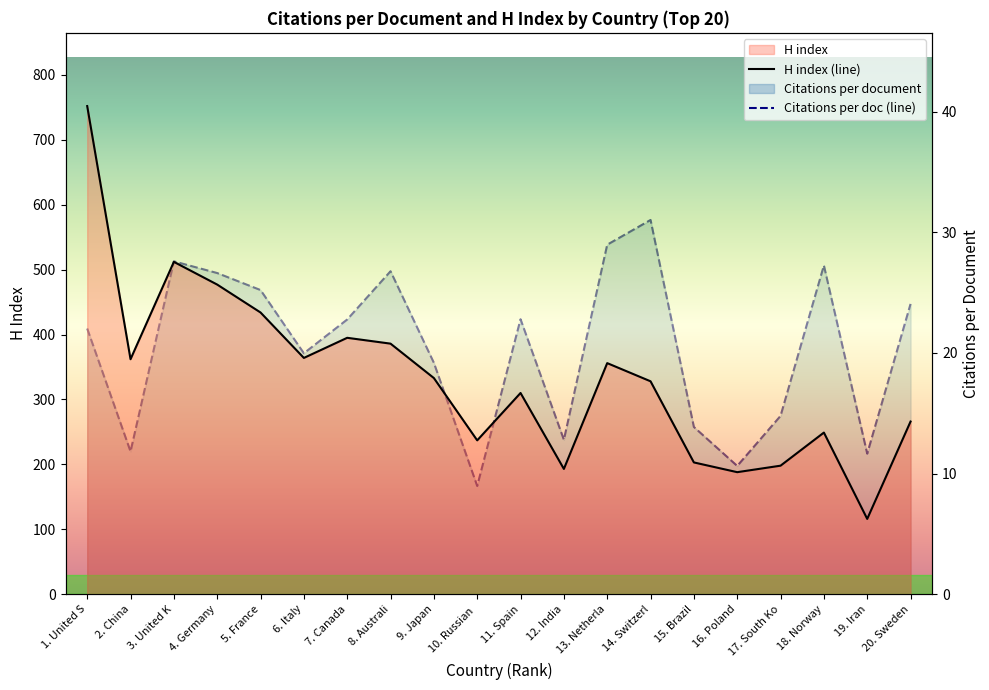

Which category has the lowest value across all series?

10. Russian 